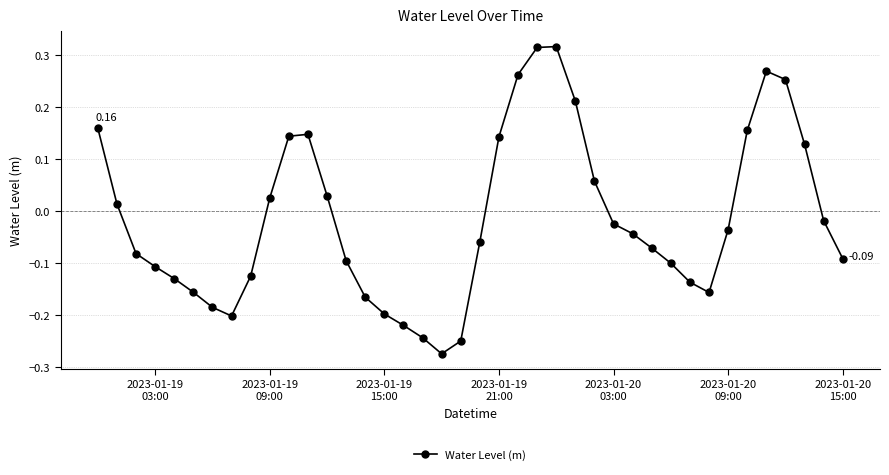

True or false: the data has more than 1 interior local peaks.

True